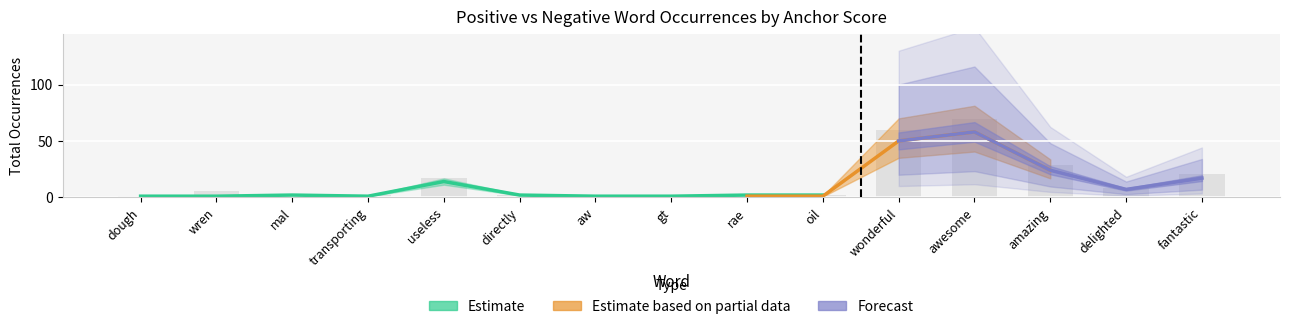

What position from the left is gt?

8